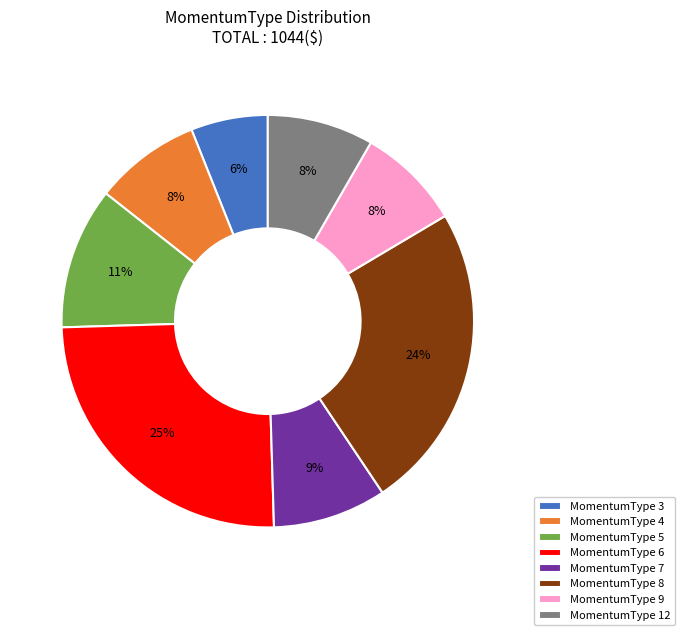

To the nearest percent, what percentage of the pie is MomentumType 4?

8%